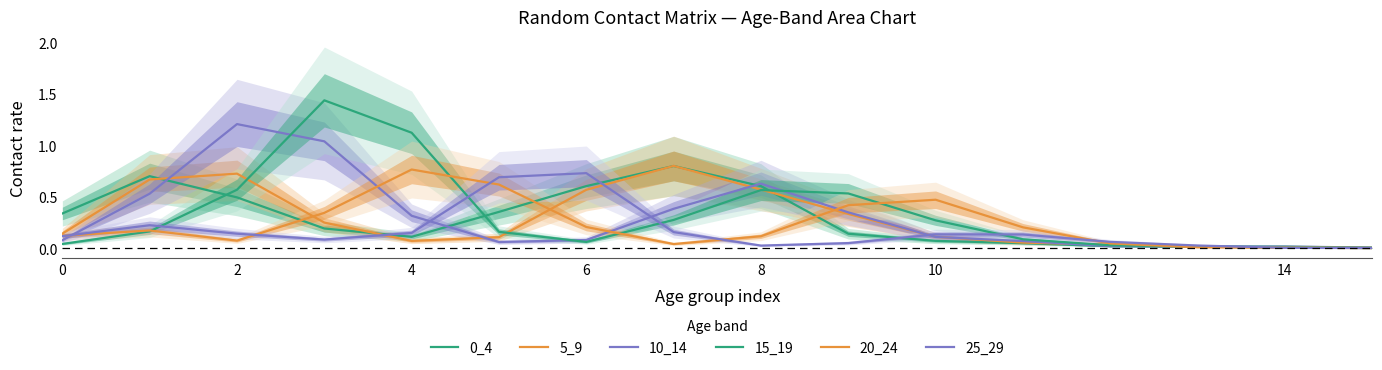

At which label does 5_9 reach its minimum?

15